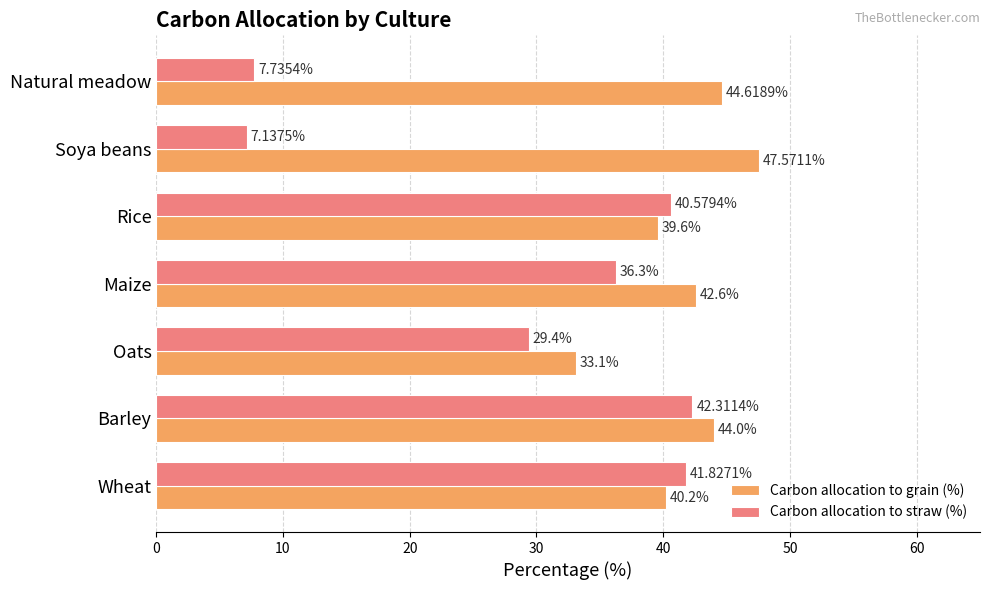

Rank the categories by Carbon allocation to straw (%) value from highest to lowest.

Barley, Wheat, Rice, Maize, Oats, Natural meadow, Soya beans